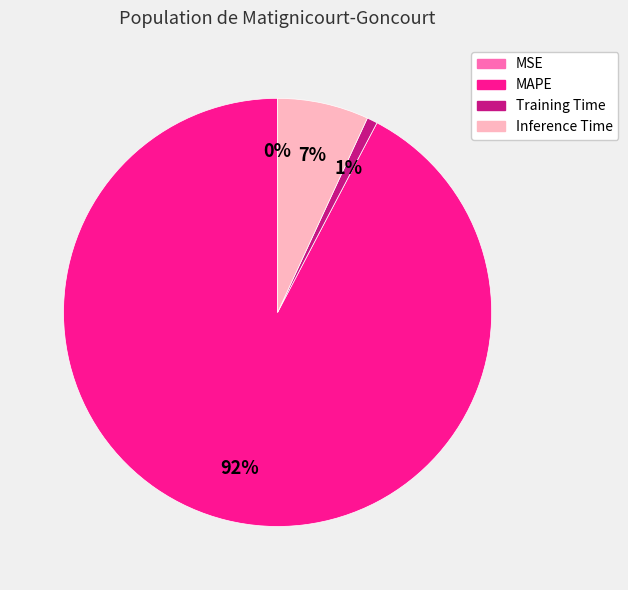

Does MAPE account for over 50% of the chart?

Yes